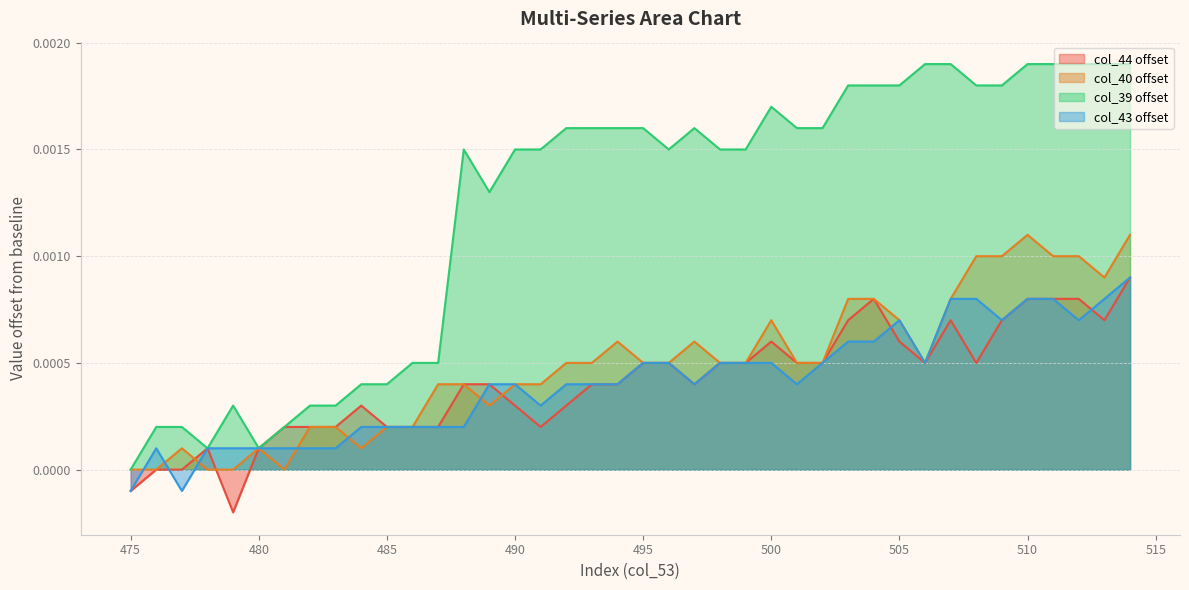

Which category has the highest value in the col_44 series?

514